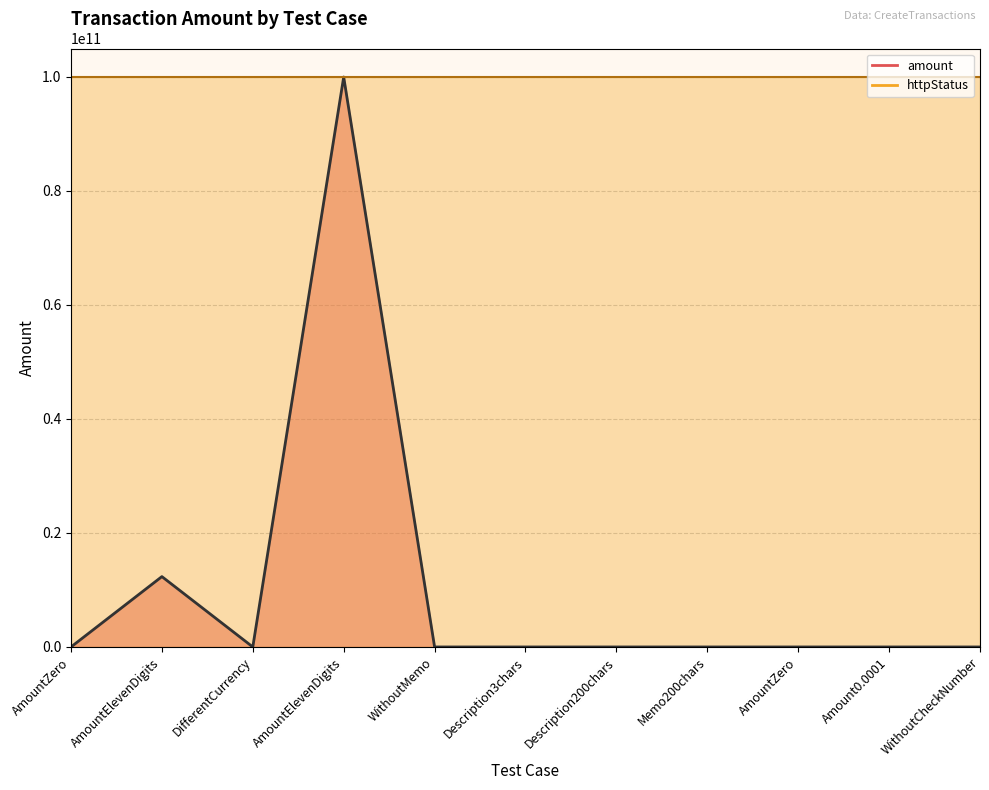

How many positive values are there?

8